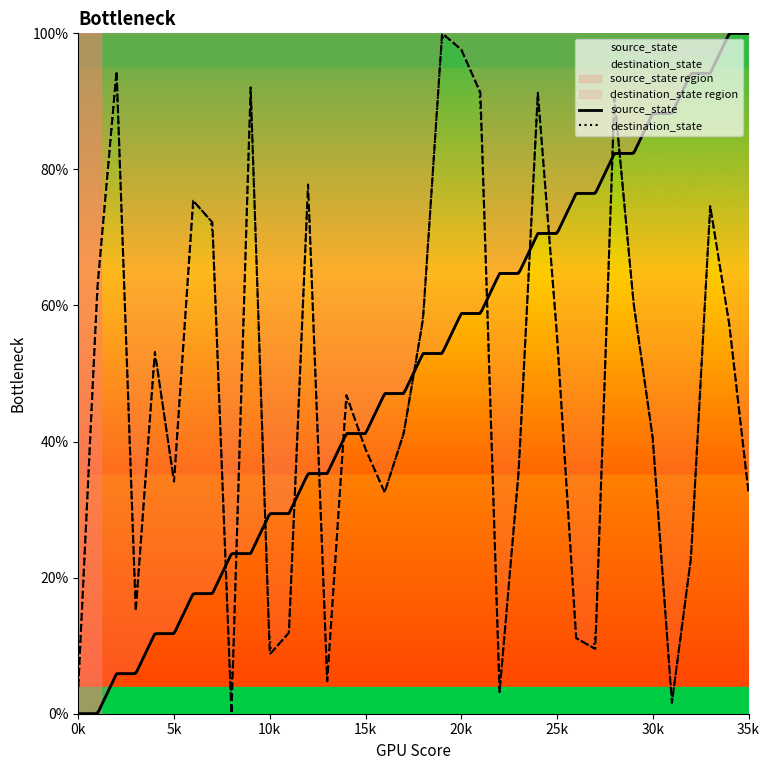

What is the total value across all series at 10k?

38.1